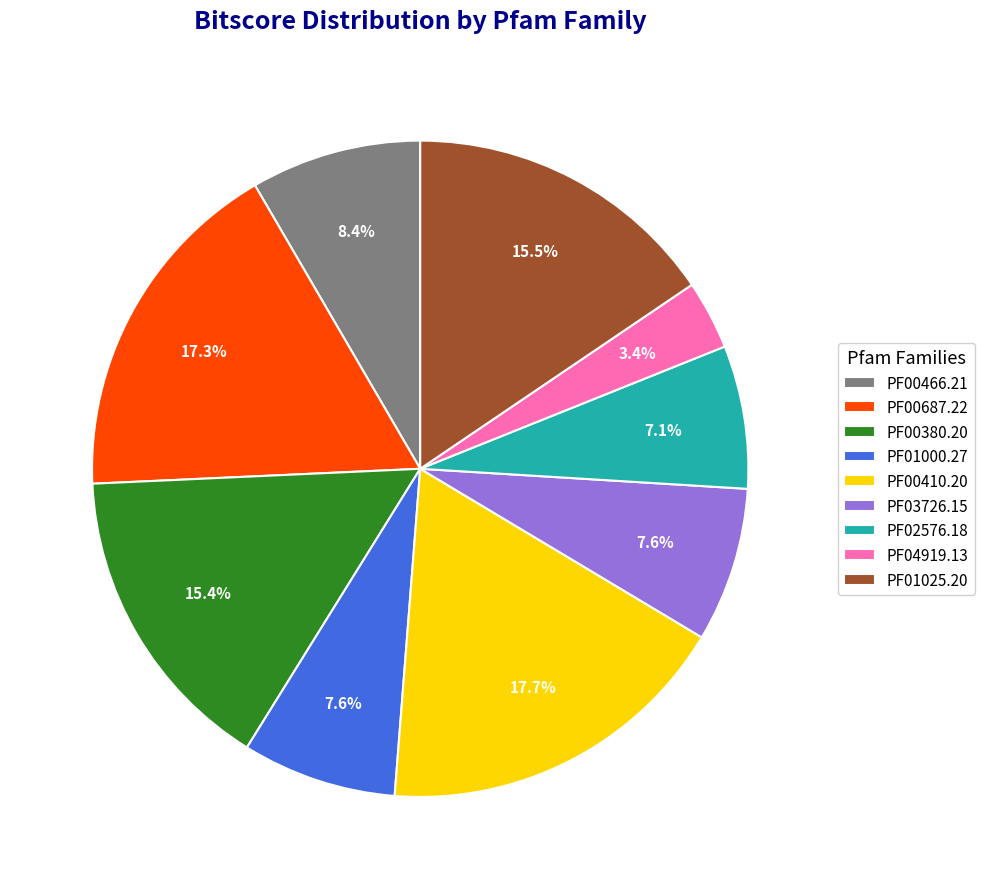

Do PF01025.20 and PF01000.27 together represent more than half of the pie?

No